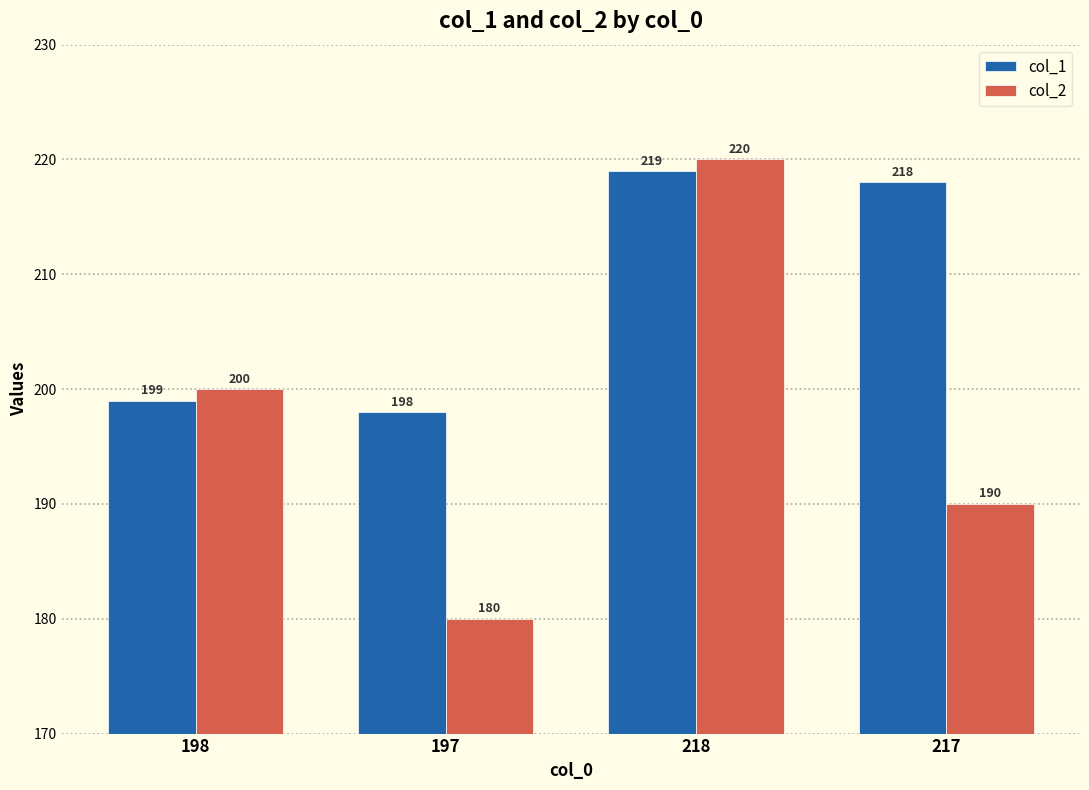

What position from the left is 198?

1